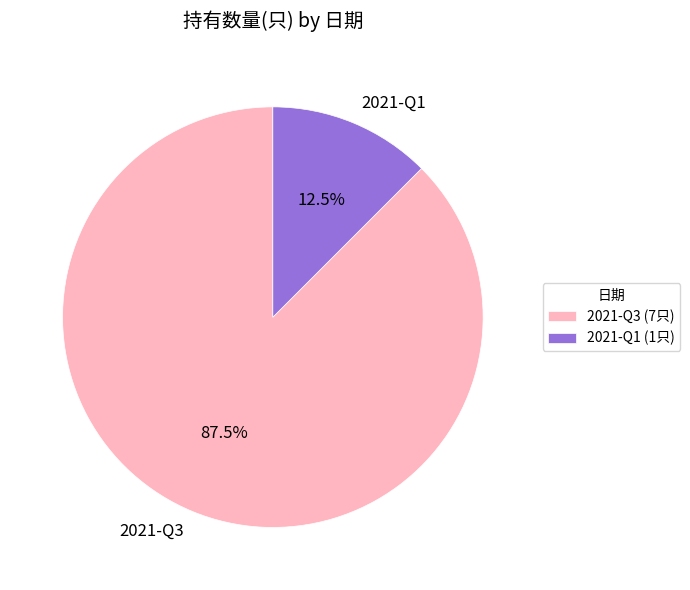

Which category has the smallest portion of the pie?

2021-Q1